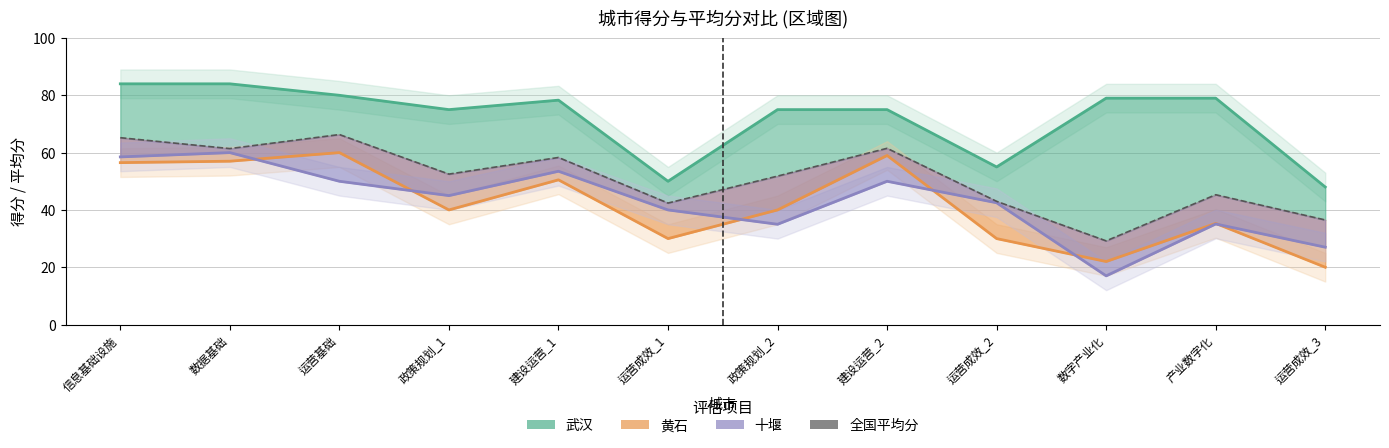

How many series are shown in this chart?

1